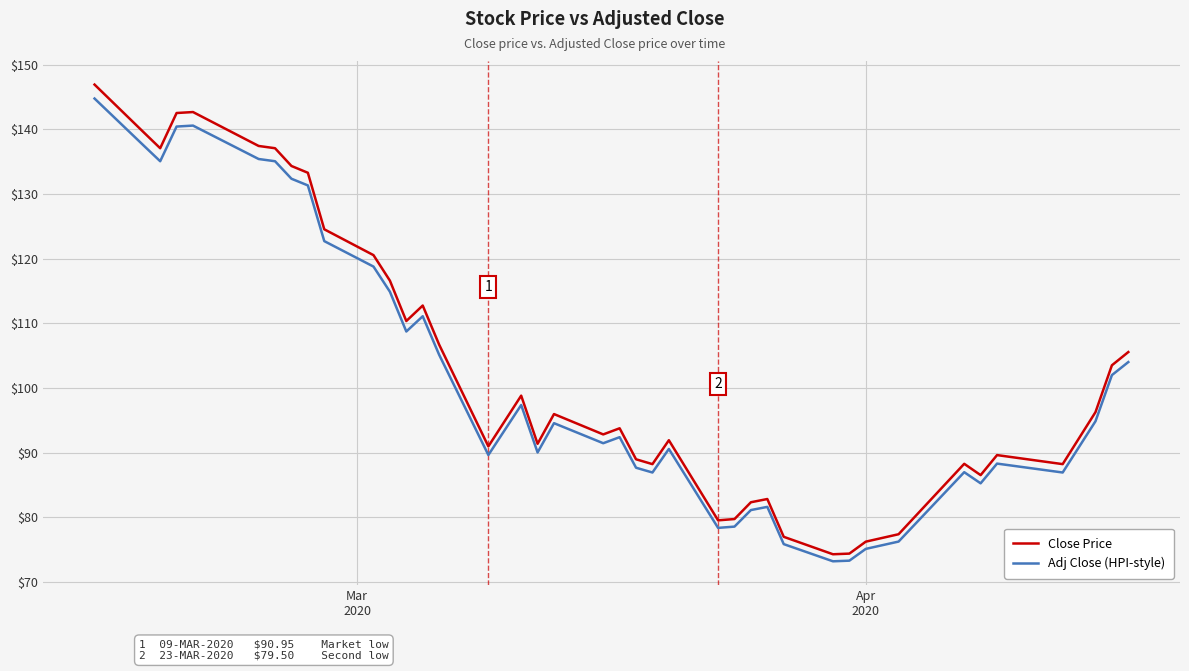

Which series has the widest spread of values?

Close Price